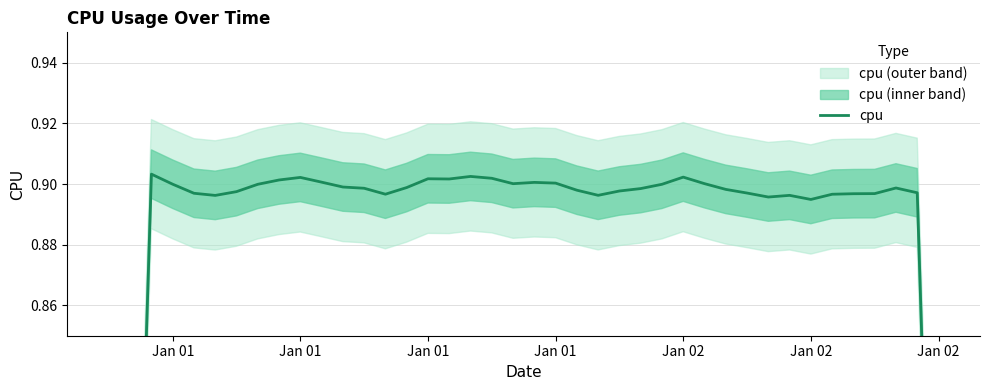

What is the maximum value shown in the chart?

0.9